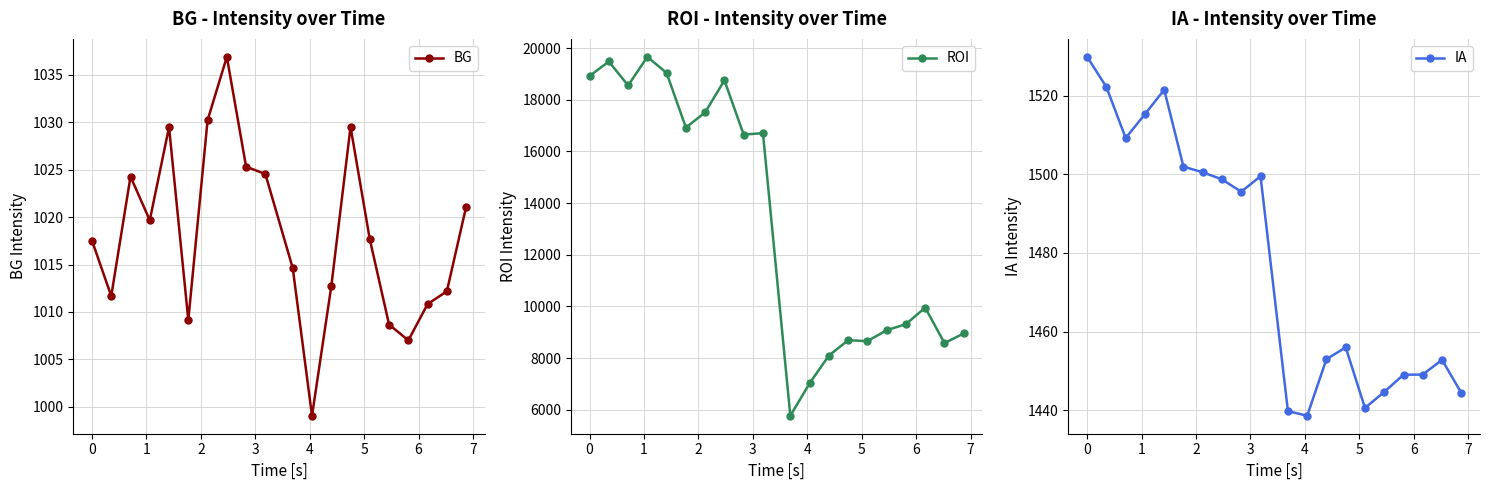

Which series has the largest range (max minus min)?

ROI